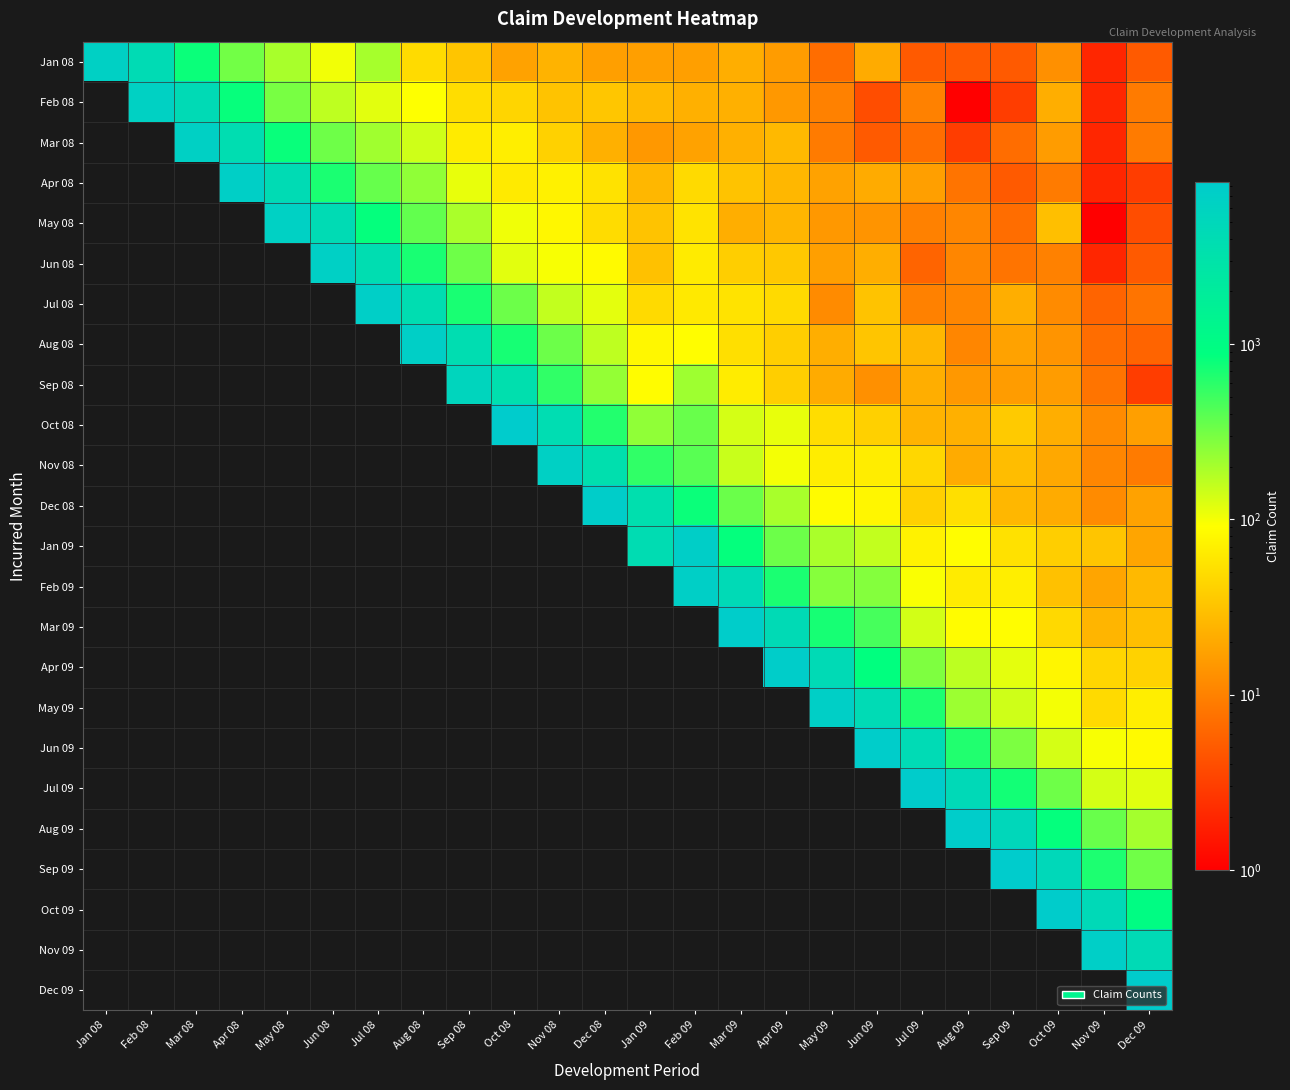

Between Jun 08 and Apr 09, which is larger?

Jun 08